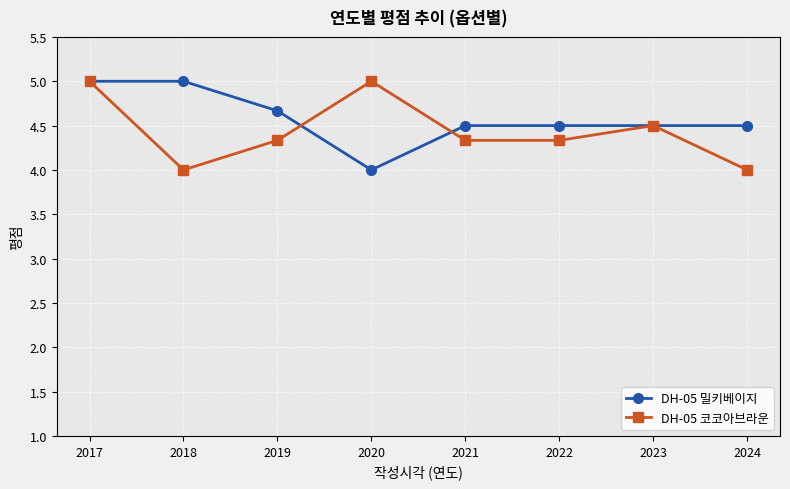

What is the difference between the highest and lowest values at 2022?

0.2